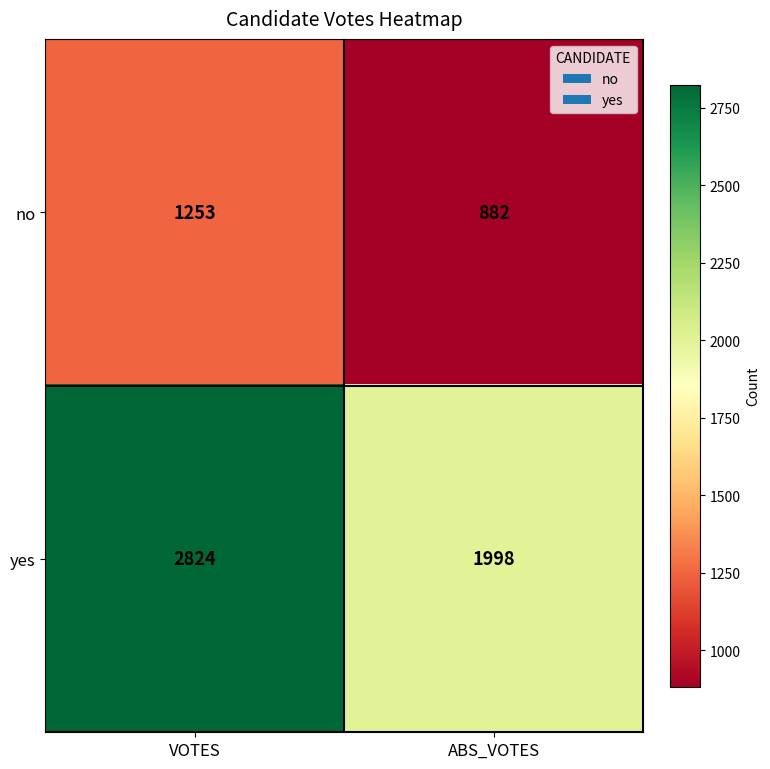

List the series in order of their peak value, lowest first.

no, yes